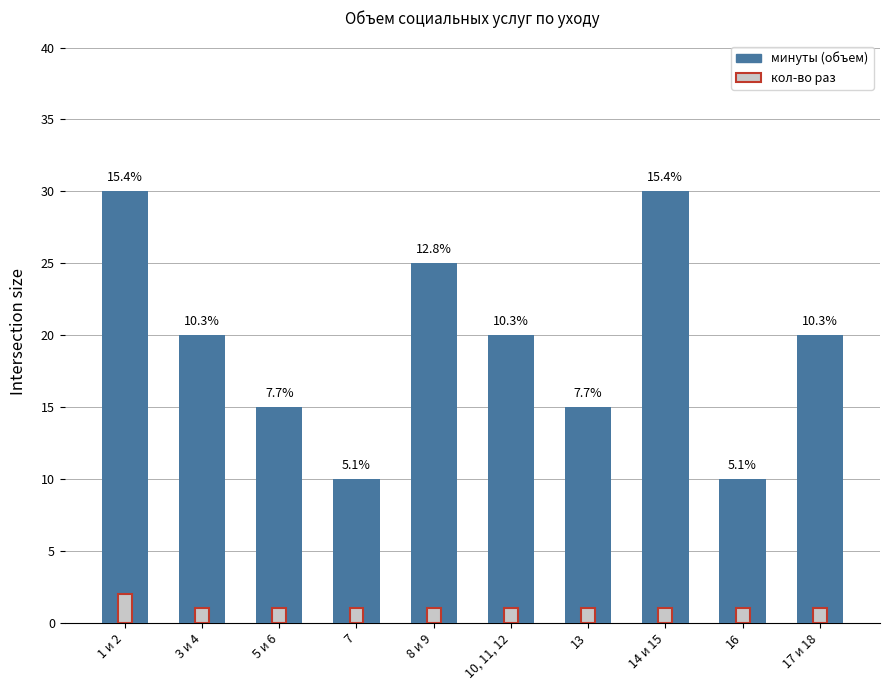

At which category is the sum across all series the highest?

1 и 2